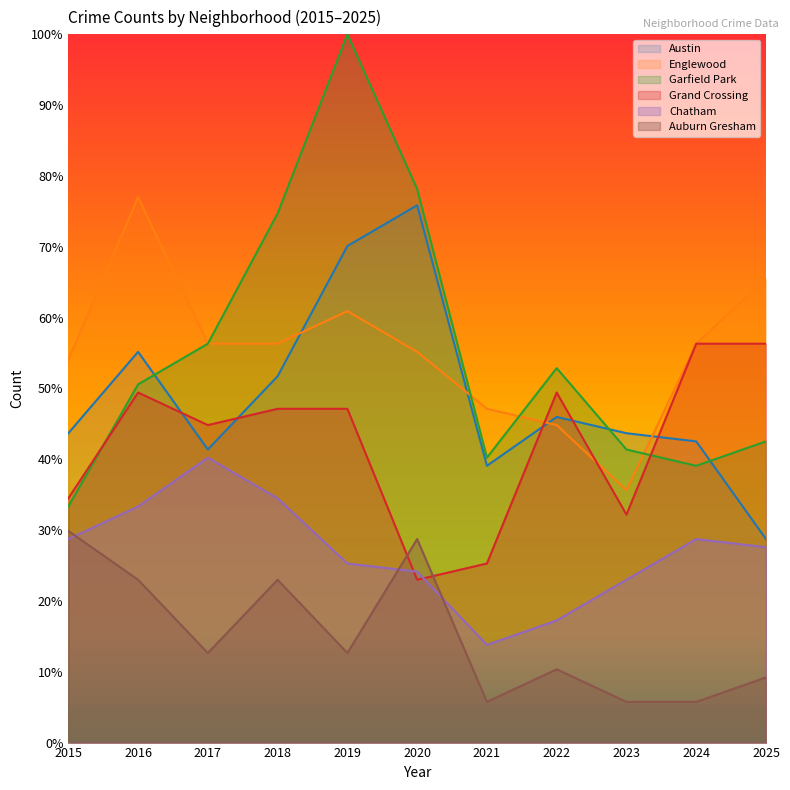

Which category has the lowest value in the Garfield Park series?

2015